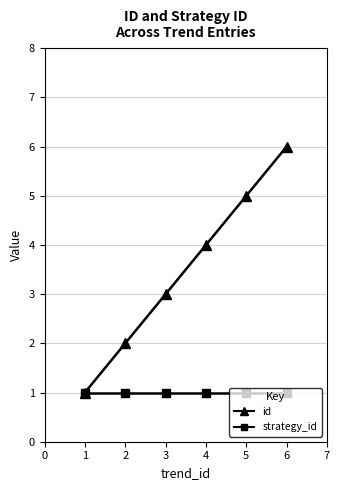

Which series has the largest total across all categories?

id